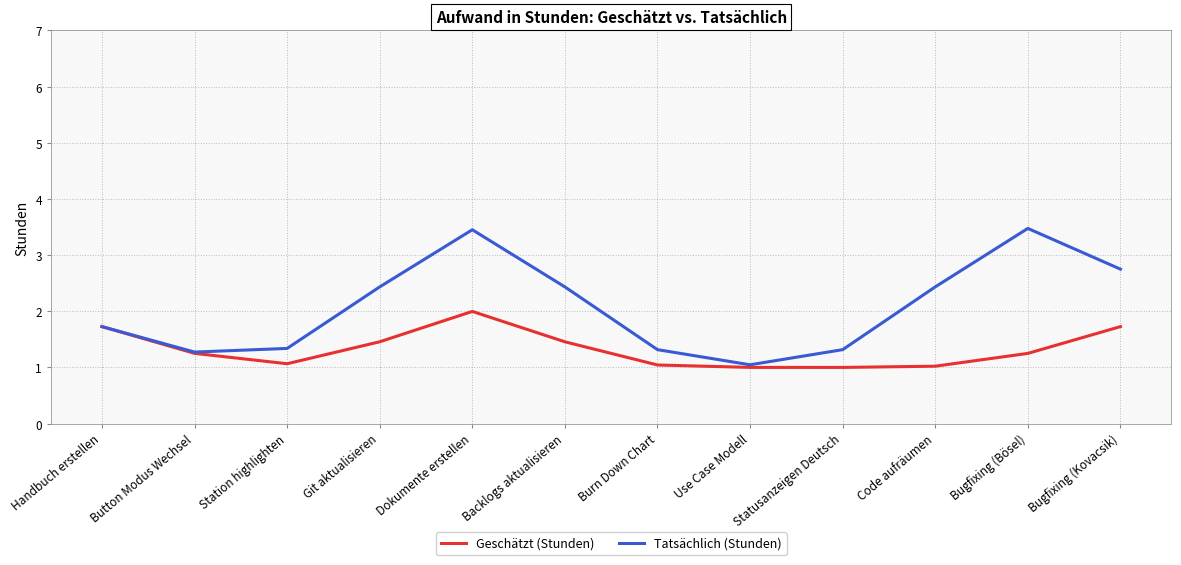

At which label does Geschätzt (Stunden) reach its peak?

Dokumente erstellen